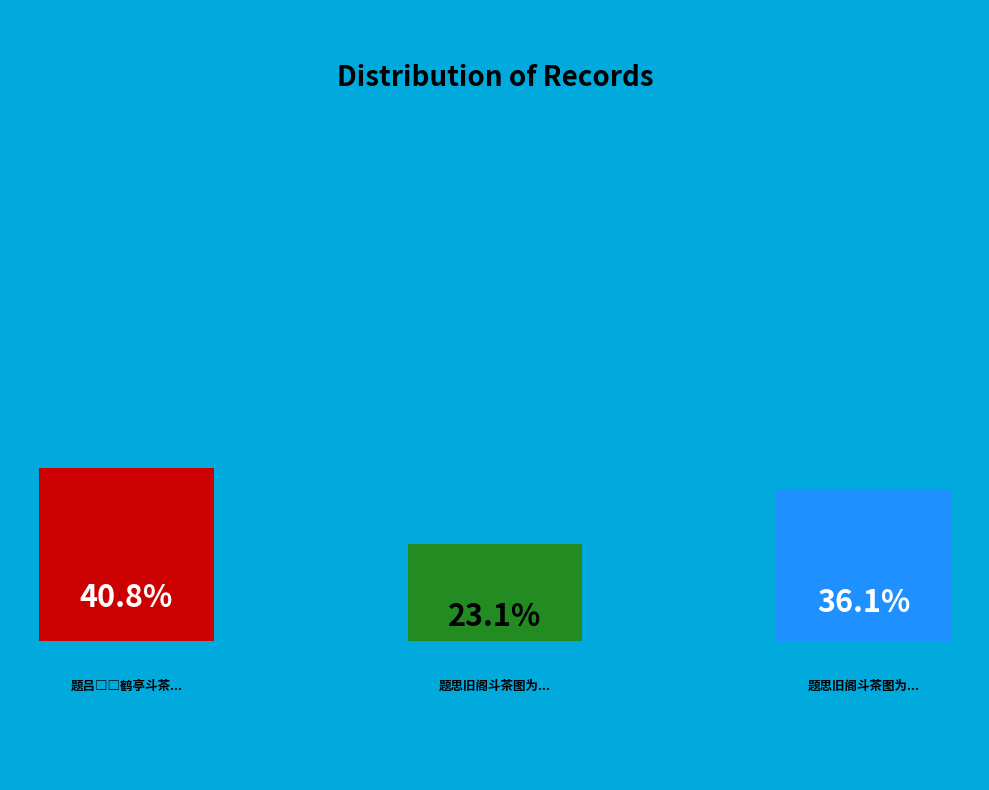

To the nearest percent, what is the combined percentage of 题思旧阁斗茶图为马宾甫 and 题吕□□鹤亭斗茶图?

64%